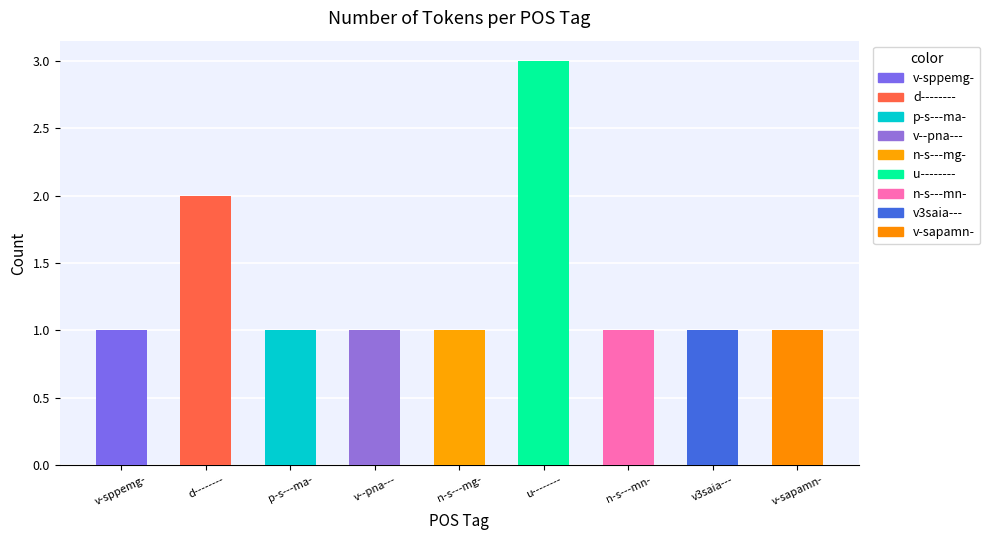

Reading right to left, what are all the values shown in this chart?

1	1	1	3	1	1	1	2	1